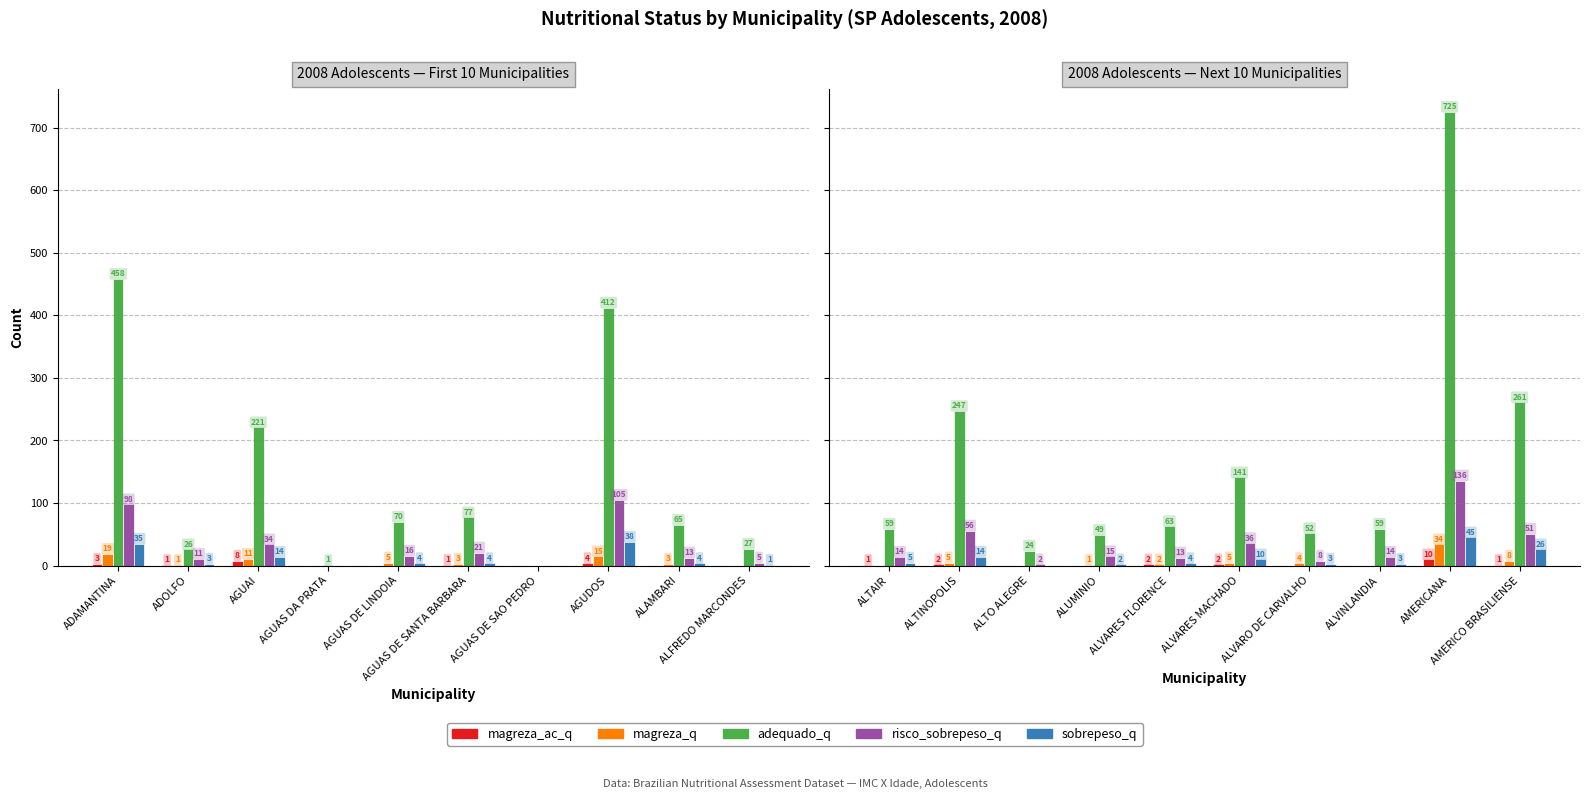

Count the number of categories in the chart.

10